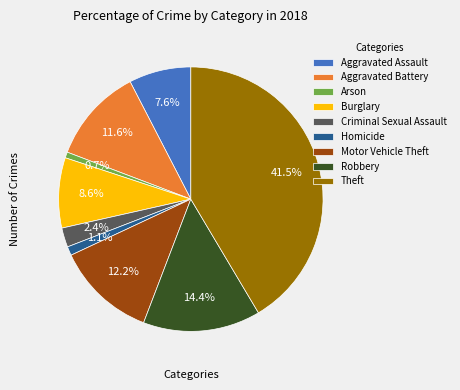

True or false: Burglary accounts for 1% of the total.

False